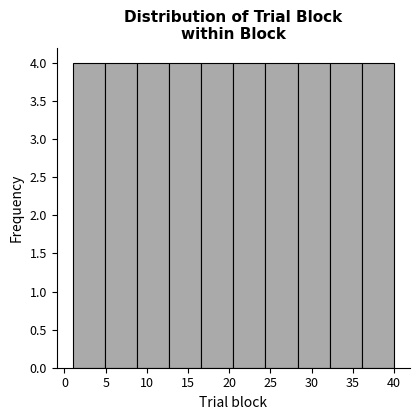

Reading left to right, transcribe this chart: for each bar, give the range it covers on the x-axis and its height. Neither the bar edges nor the heights are printed on the chart, so give them approximately, as read against the axes.

1.0 to 4.9: 4
4.9 to 8.8: 4
8.8 to 12.7: 4
12.7 to 16.6: 4
16.6 to 20.5: 4
20.5 to 24.4: 4
24.4 to 28.3: 4
28.3 to 32.2: 4
32.2 to 36.1: 4
36.1 to 40.0: 4